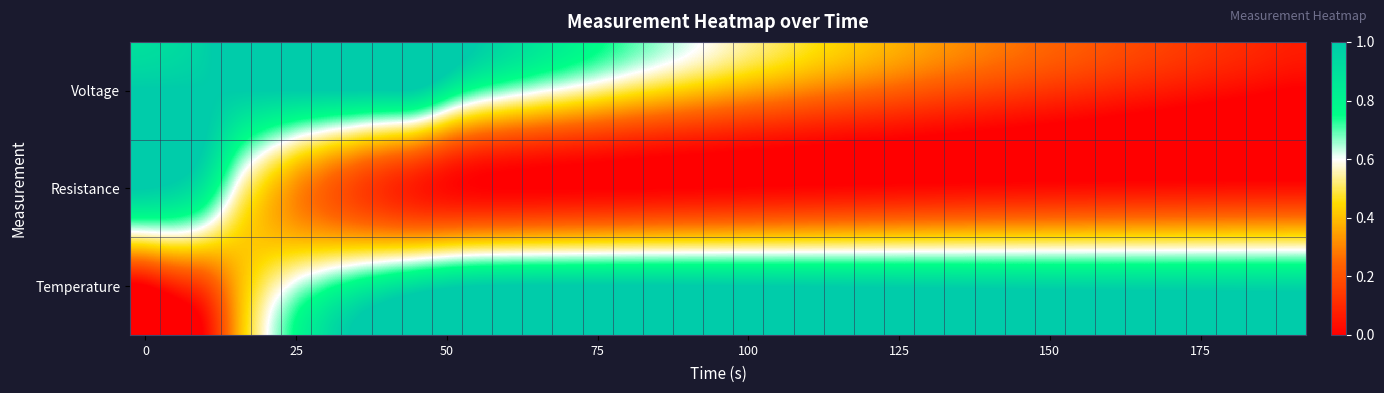

At how many categories does at least one series exceed 0?

39